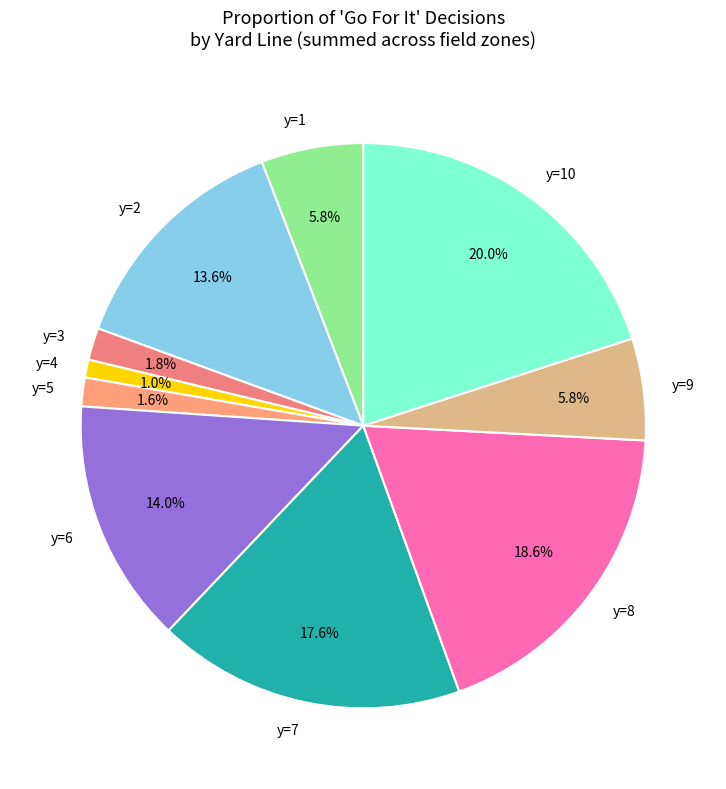

What percentage is the y=3 slice, to the nearest percent?

2%